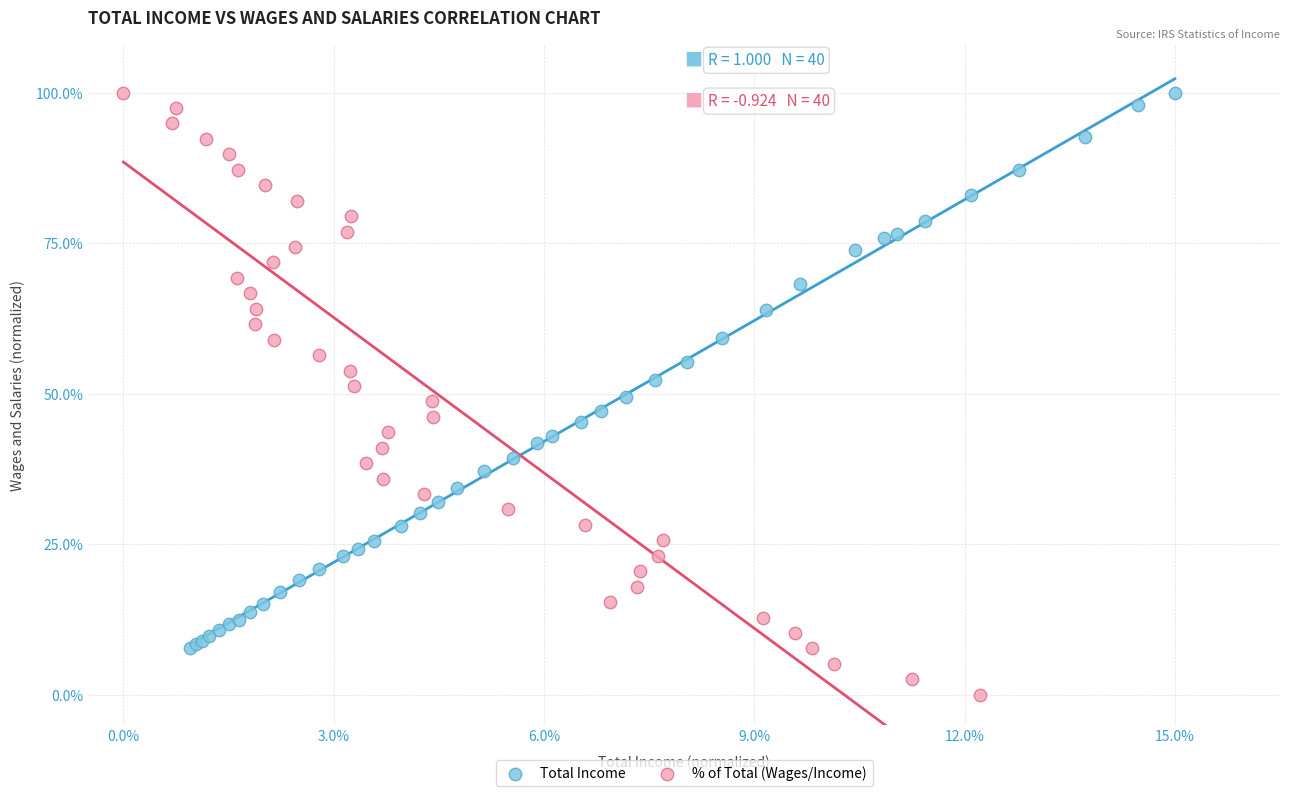

What are all the series names shown in the legend?

Total Income, % of Total (Wages/Income)